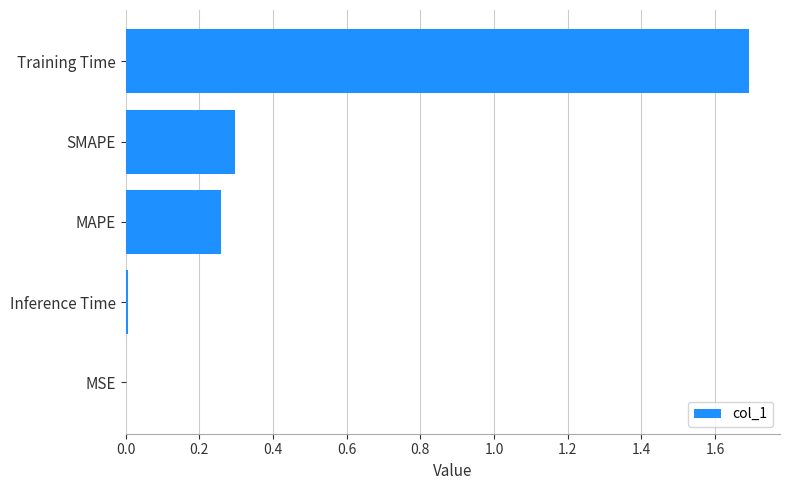

Which has a higher value, MSE or SMAPE?

SMAPE